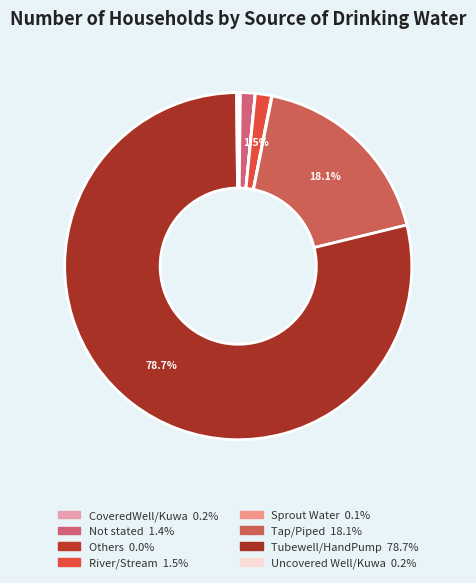

Is Others the majority of the pie?

No